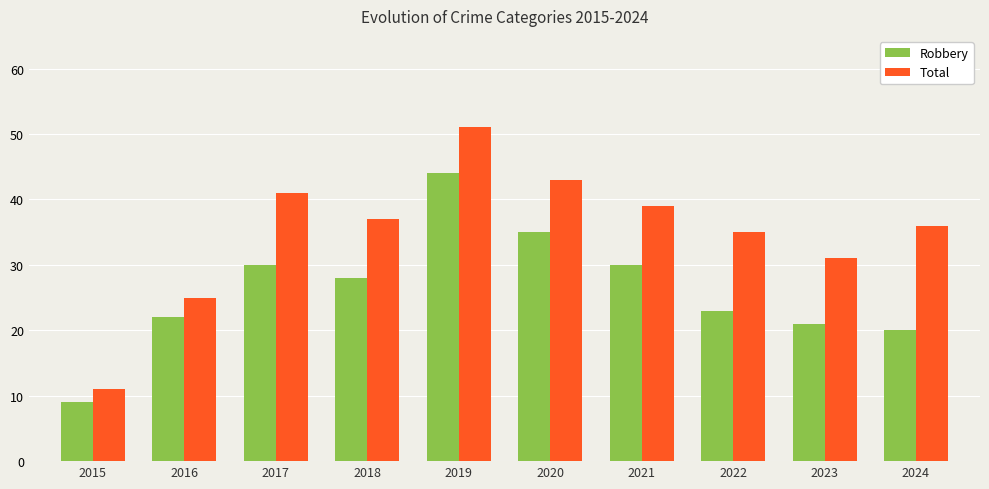

Reading right to left, extract all data points from this chart.

Robbery: 20	21	23	30	35	44	28	30	22	9
Total: 36	31	35	39	43	51	37	41	25	11